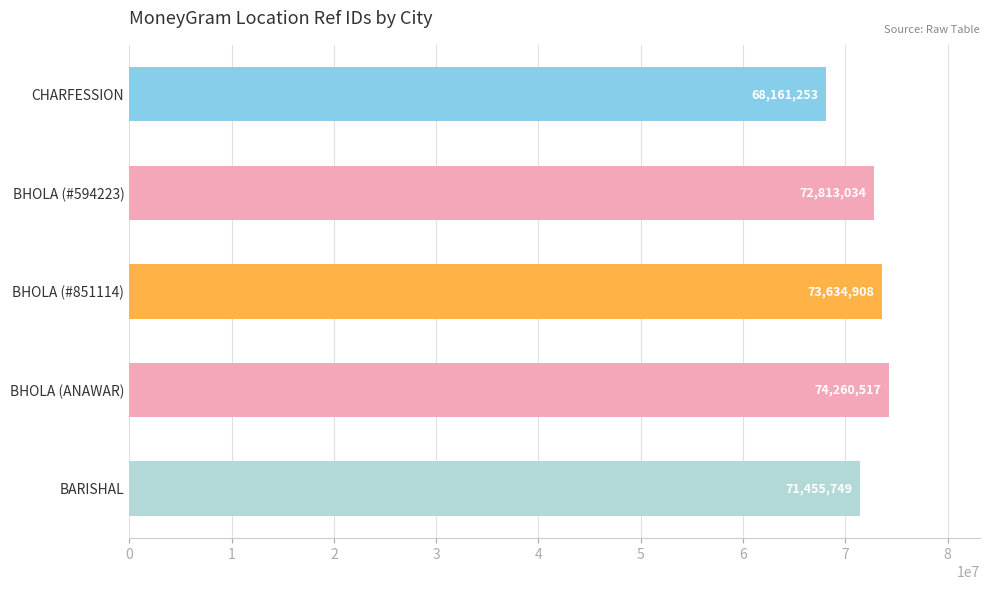

How many categories are shown in the chart?

5